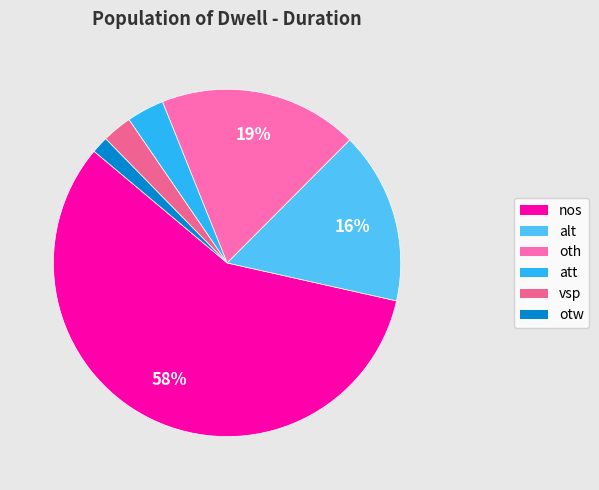

What percentage is the otw slice, to the nearest percent?

2%